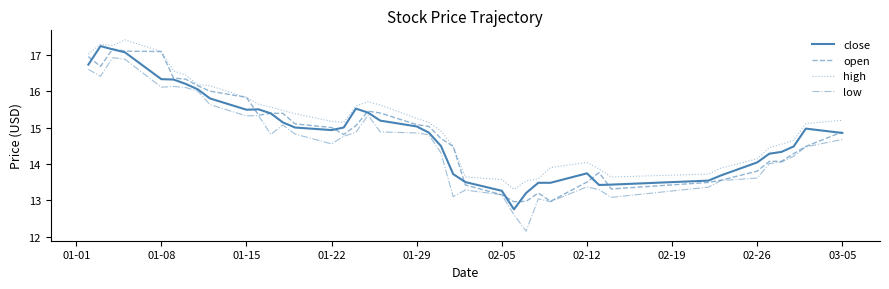

Is this an area chart (filled region under the line)?

No